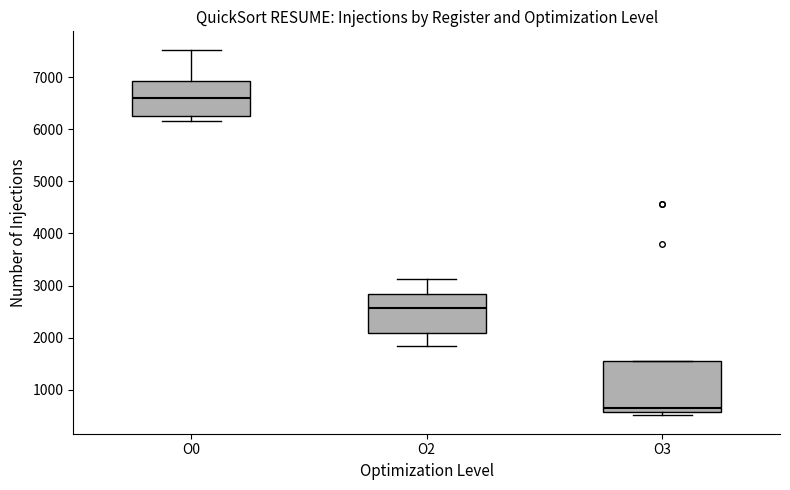

Where is the upper edge of the box for O3 on the y-axis? The values are not printed on the chart, so give them approximately, as read against the axis.

1600